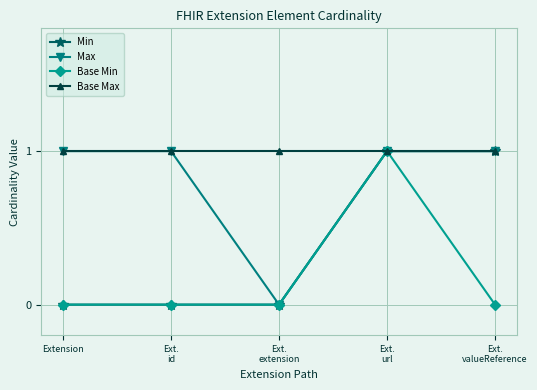

The Base Max series shows 1 at Extension. True or false?

True